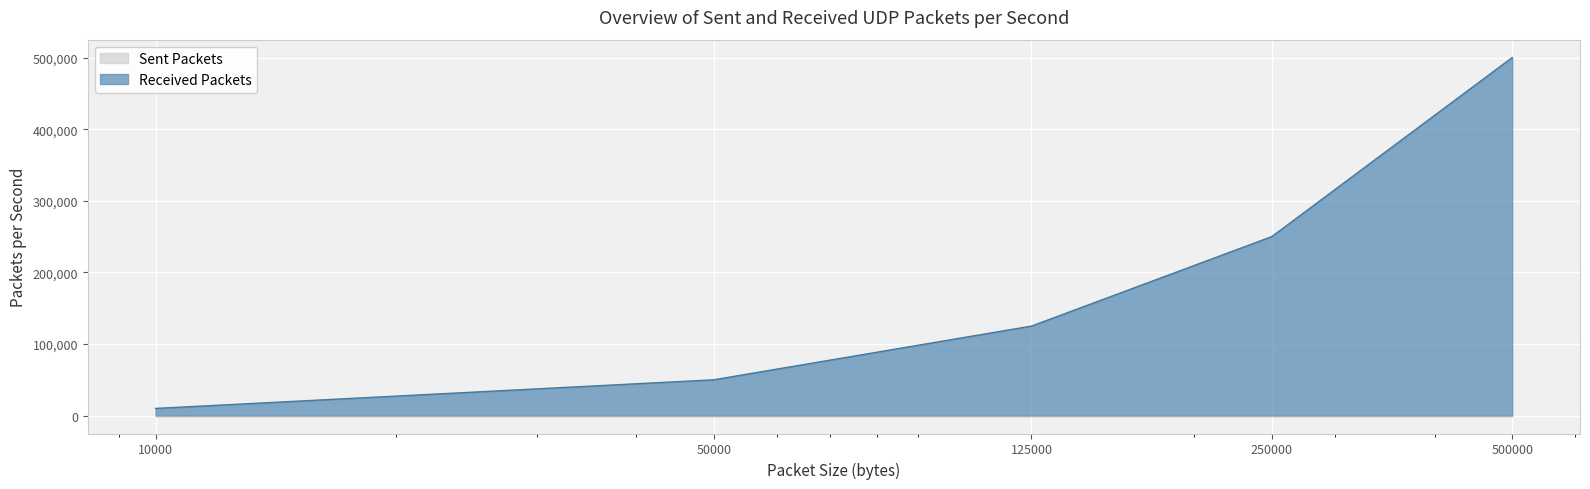

What is the value of the 3rd point from the left?

125000